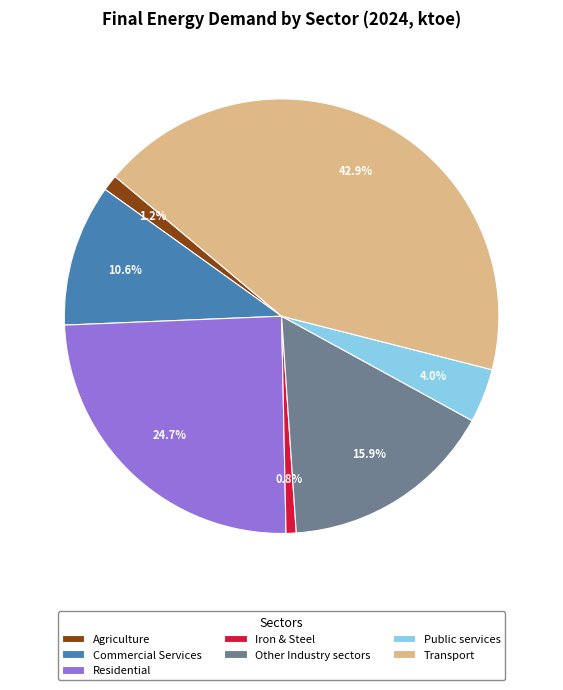

Which slice is the largest?

Transport